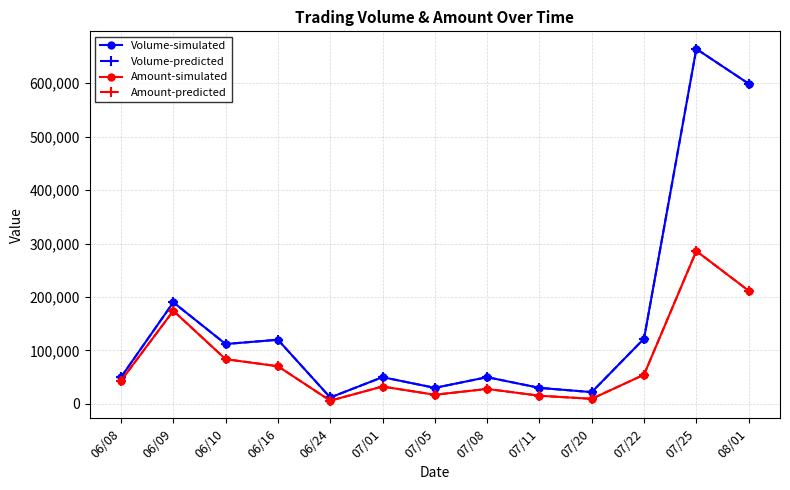

True or false: Volume-predicted has more than 2 interior local peaks.

True